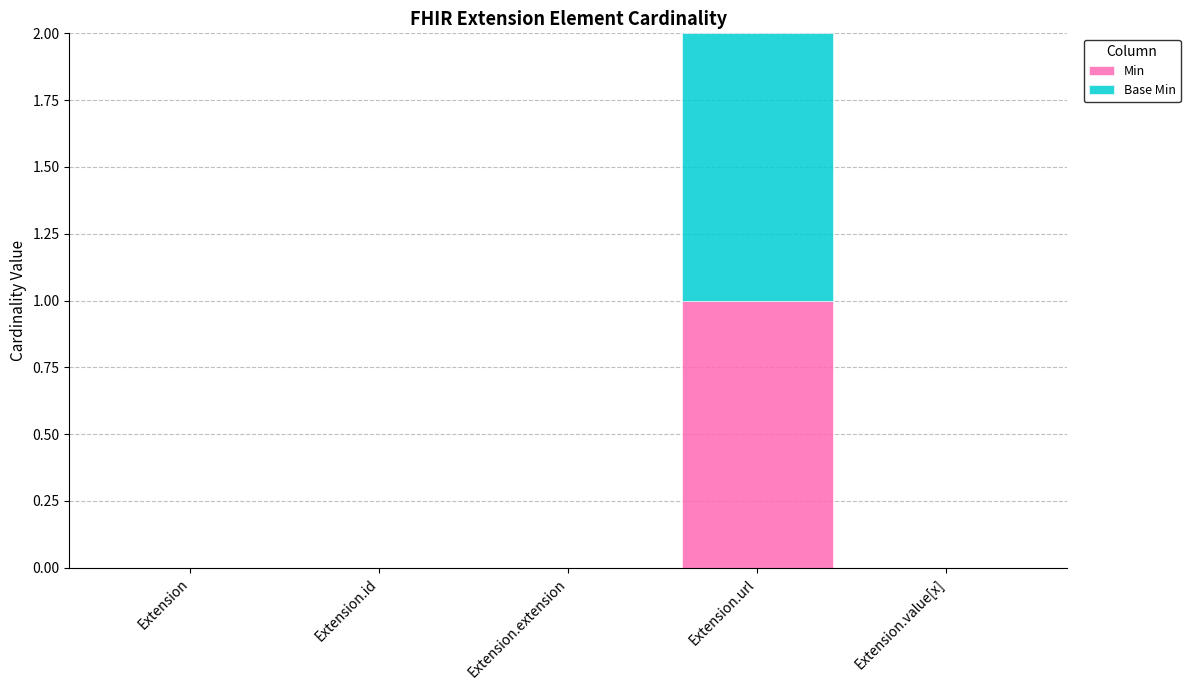

At which category is the sum across all series the highest?

Extension.url